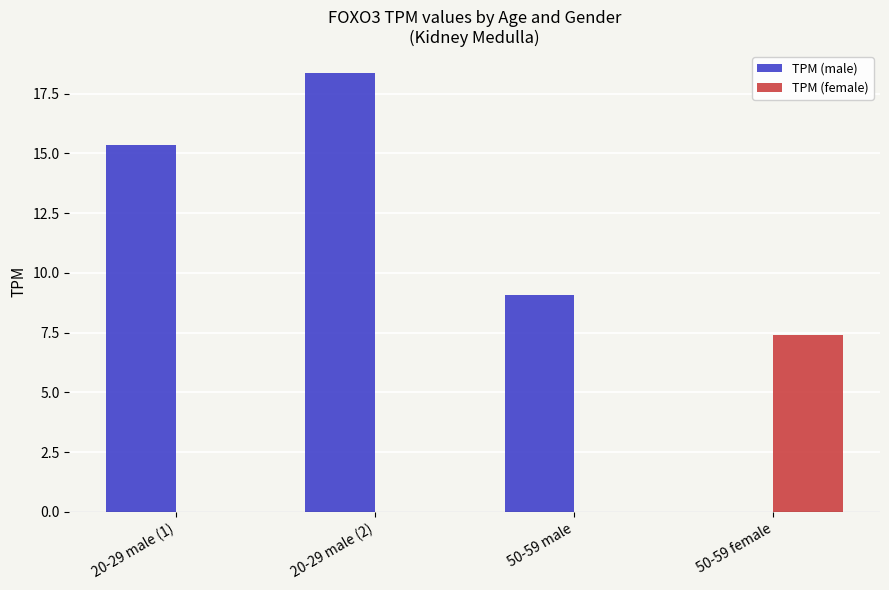

How many groups of bars are there?

4